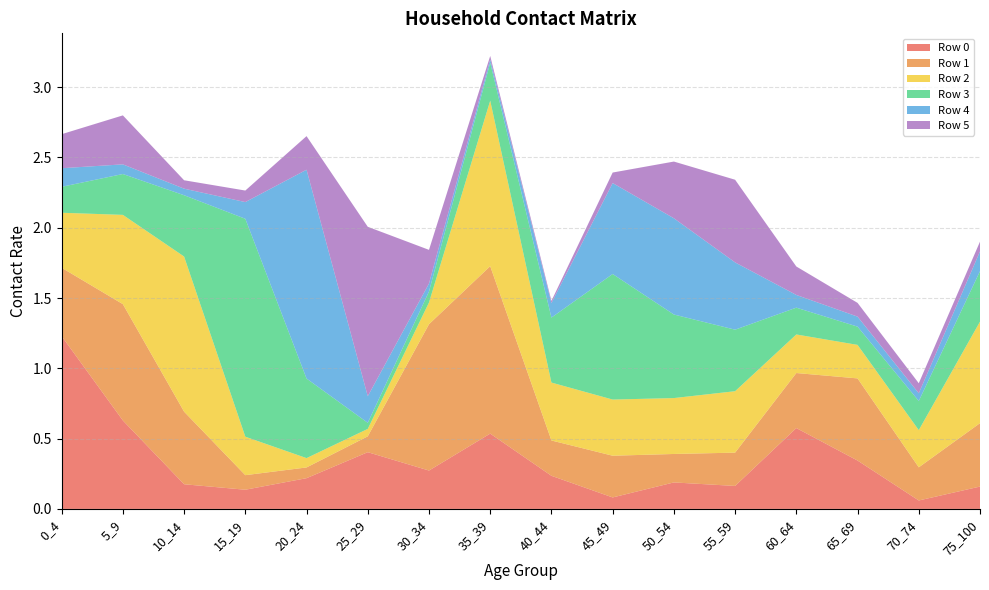

Reading right to left, list all the values displayed in this chart.

Row 0: 75_100=0.2	70_74=0.1	65_69=0.3	60_64=0.6	55_59=0.2	50_54=0.2	45_49=0.1	40_44=0.2	35_39=0.5	30_34=0.3	25_29=0.4	20_24=0.2	15_19=0.1	10_14=0.2	5_9=0.6	0_4=1.2
Row 1: 75_100=0.5	70_74=0.2	65_69=0.6	60_64=0.4	55_59=0.2	50_54=0.2	45_49=0.3	40_44=0.3	35_39=1.2	30_34=1.0	25_29=0.1	20_24=0.1	15_19=0.1	10_14=0.5	5_9=0.8	0_4=0.5
Row 2: 75_100=0.7	70_74=0.3	65_69=0.2	60_64=0.3	55_59=0.4	50_54=0.4	45_49=0.4	40_44=0.4	35_39=1.2	30_34=0.2	25_29=0.1	20_24=0.1	15_19=0.3	10_14=1.1	5_9=0.6	0_4=0.4
Row 3: 75_100=0.4	70_74=0.2	65_69=0.1	60_64=0.2	55_59=0.4	50_54=0.6	45_49=0.9	40_44=0.5	35_39=0.3	30_34=0.1	25_29=0.0	20_24=0.6	15_19=1.6	10_14=0.4	5_9=0.3	0_4=0.2
Row 4: 75_100=0.1	70_74=0.1	65_69=0.1	60_64=0.1	55_59=0.5	50_54=0.7	45_49=0.6	40_44=0.1	35_39=0.0	30_34=0.1	25_29=0.2	20_24=1.5	15_19=0.1	10_14=0.0	5_9=0.1	0_4=0.1
Row 5: 75_100=0.1	70_74=0.1	65_69=0.1	60_64=0.2	55_59=0.6	50_54=0.4	45_49=0.1	40_44=0.0	35_39=0.0	30_34=0.2	25_29=1.2	20_24=0.2	15_19=0.1	10_14=0.1	5_9=0.3	0_4=0.2